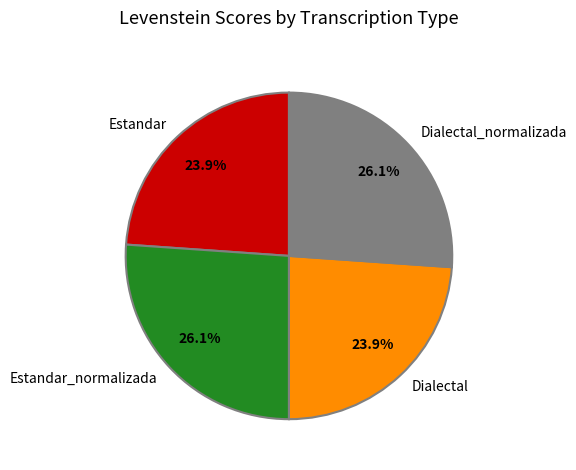

Combined, do Estandar and Dialectal account for over 50%?

No